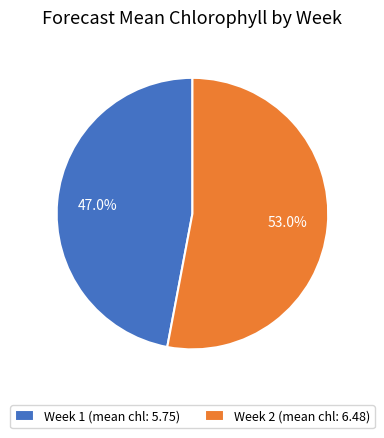

To the nearest percent, what percentage of the pie is Week 2?

53%